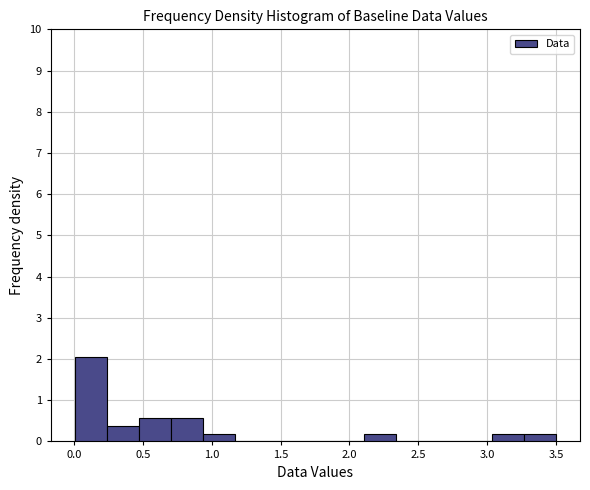

Reading left to right, transcribe this chart: for each bar, give the range it covers on the x-axis and its height. Neither the bar edges nor the heights are printed on the chart, so give them approximately, as read against the axes.

0.00 to 0.25: 2.1
0.25 to 0.45: 0.4
0.45 to 0.70: 0.6
0.70 to 0.95: 0.6
0.95 to 1.15: 0.2
1.15 to 1.40: 0
1.40 to 1.65: 0
1.65 to 1.85: 0
1.85 to 2.10: 0
2.10 to 2.35: 0.2
2.35 to 2.55: 0
2.55 to 2.80: 0
2.80 to 3.05: 0
3.05 to 3.25: 0.2
3.25 to 3.50: 0.2